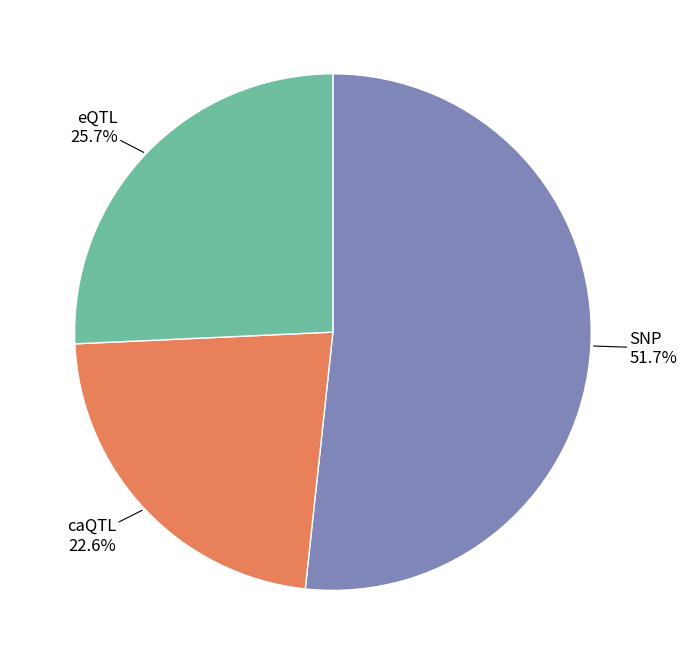

Does any single category account for the majority?

Yes